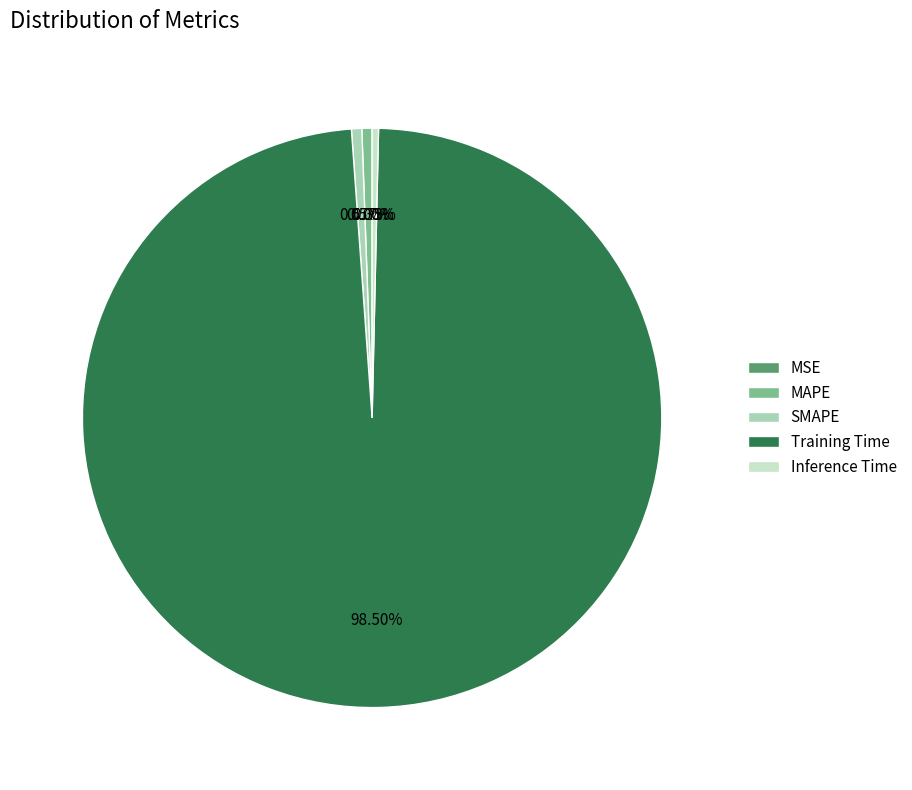

How many segments does this pie chart have?

5